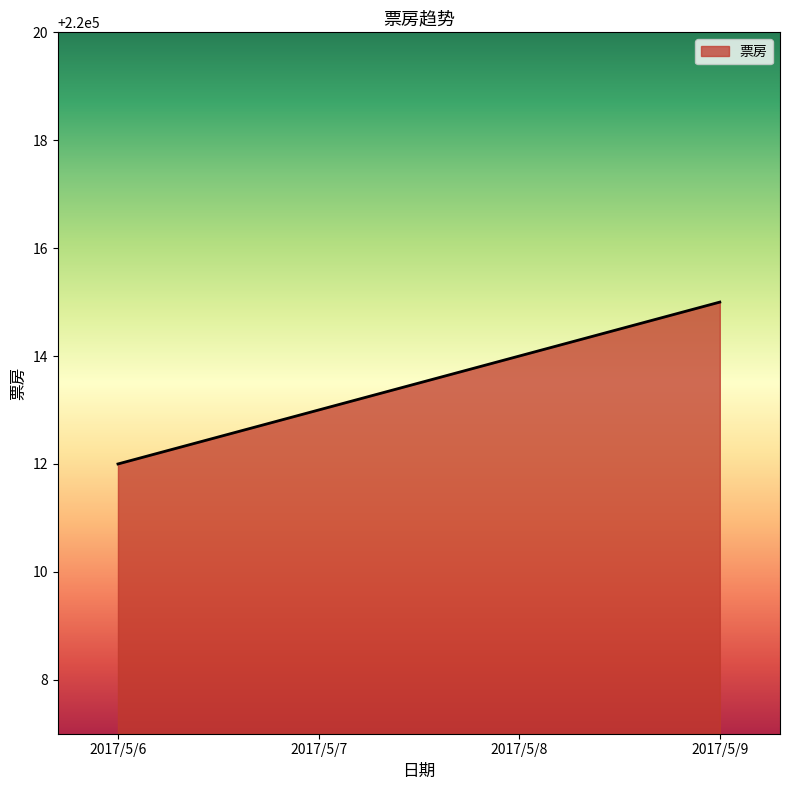

List the labels in order of value, largest first.

2017/5/9, 2017/5/8, 2017/5/7, 2017/5/6